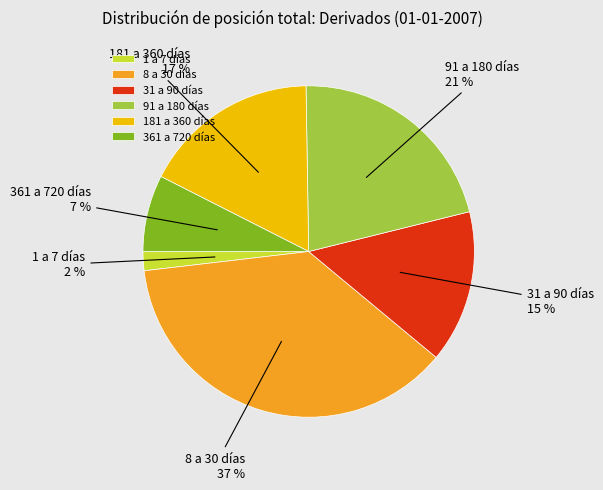

Combined, do 361 a 720 días and 31 a 90 días account for over 50%?

No